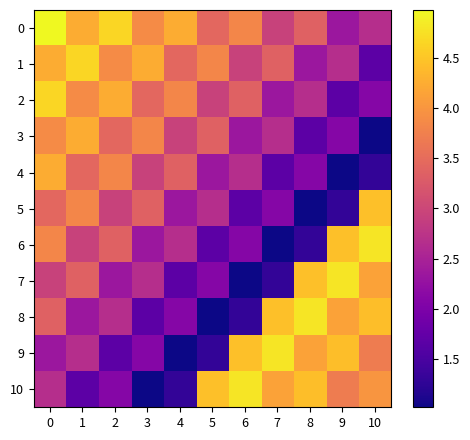

Between 8 and 5, which is larger?

5